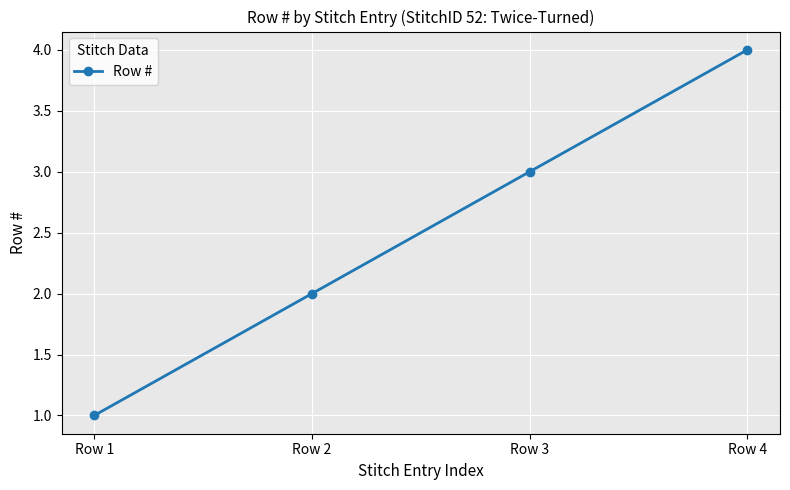

The chart shows a value of 2 at Row 4. True or false?

False